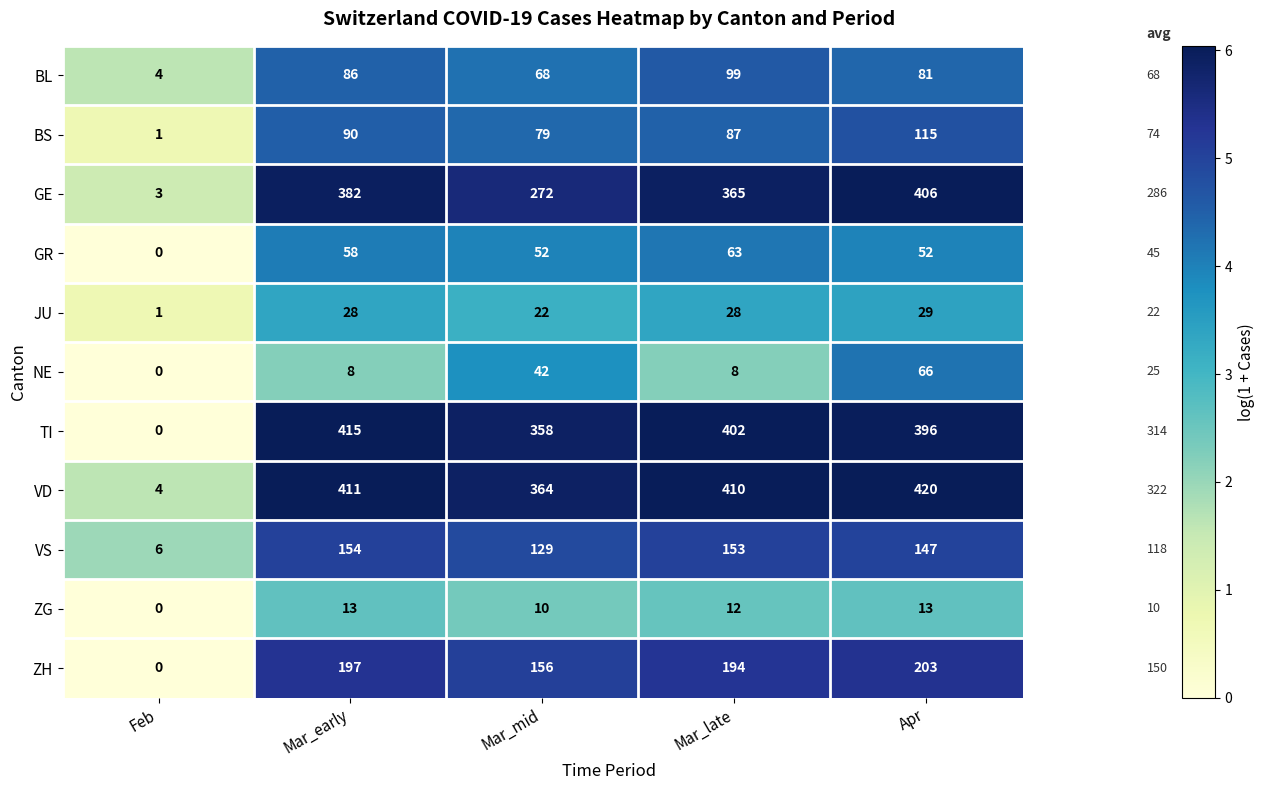

Which category has the lowest value in the ZH series?

Feb